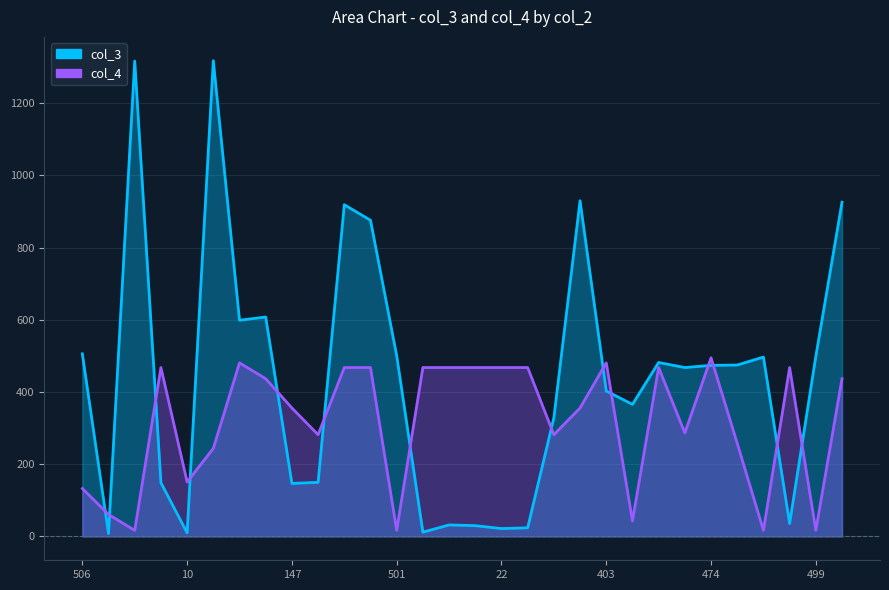

What is the difference between the second highest and minimum values in the col_4_line series?

464